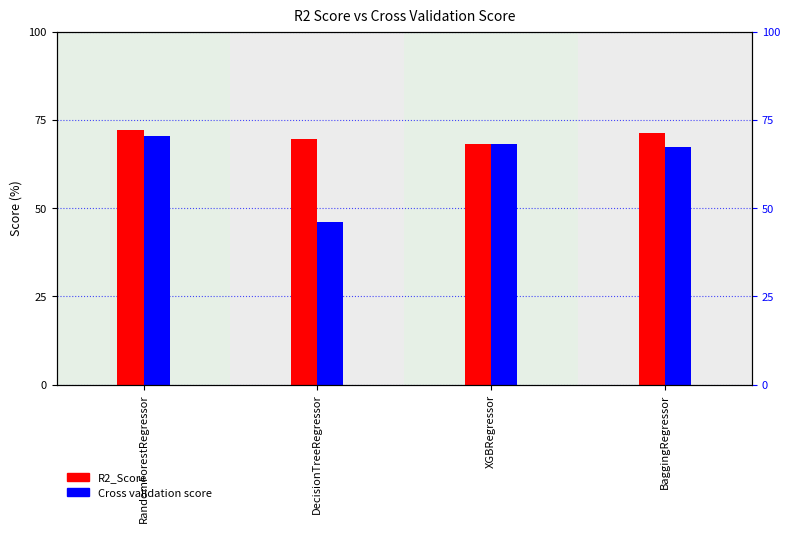

At which label does R2_Score first exceed 71?

RandomForestRegressor